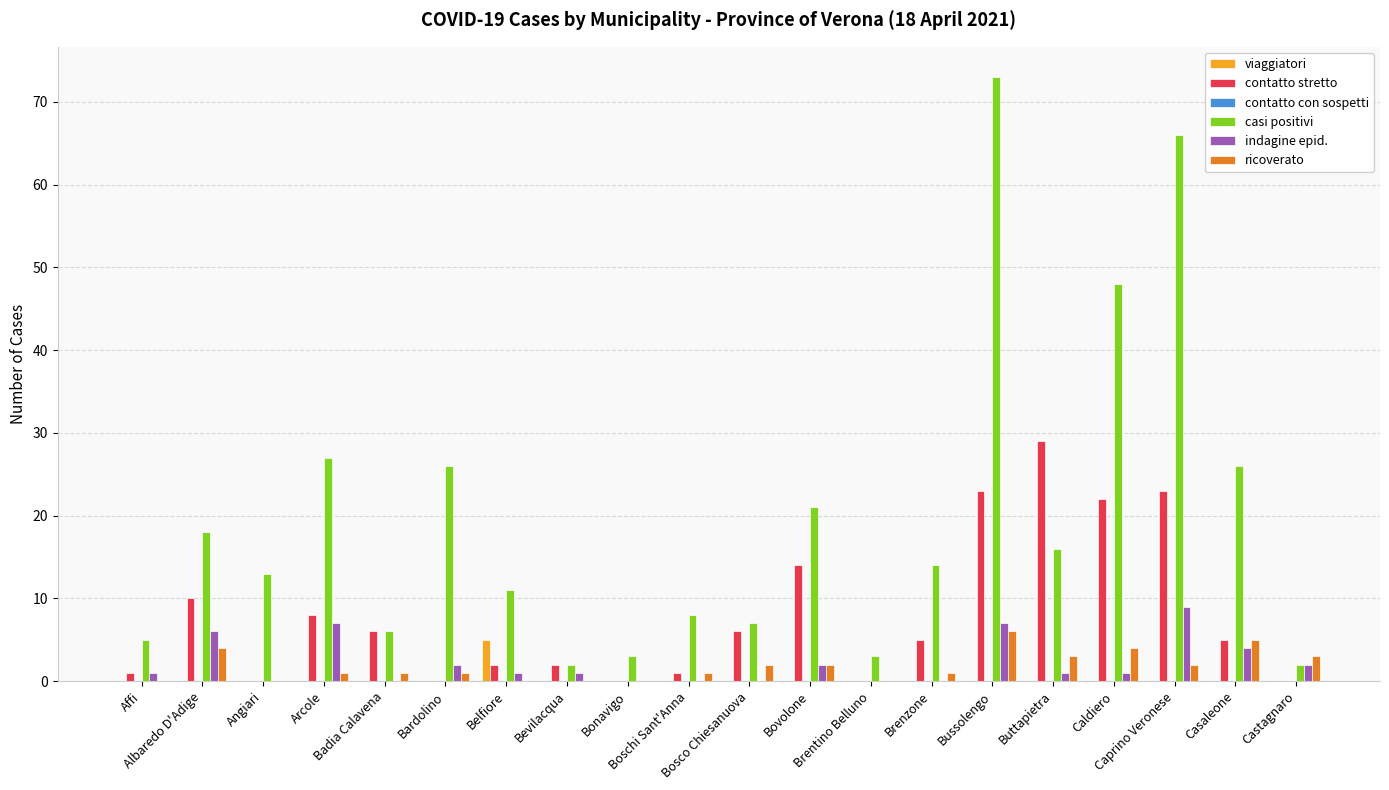

What is the maximum value for indagine epid.?

9